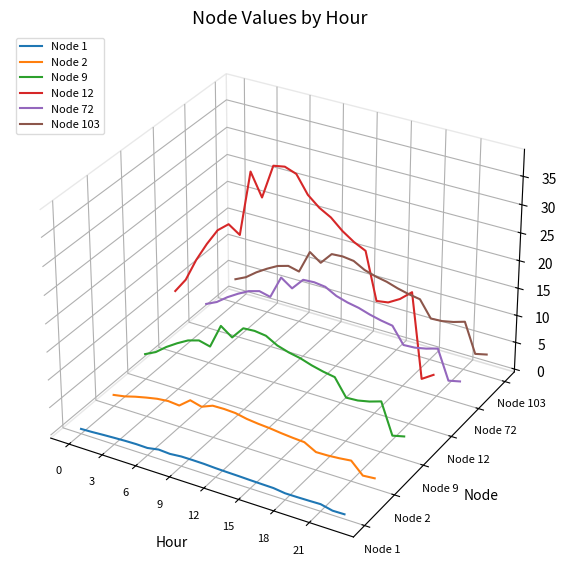

Does the chart display data point markers on the line(s)?

No